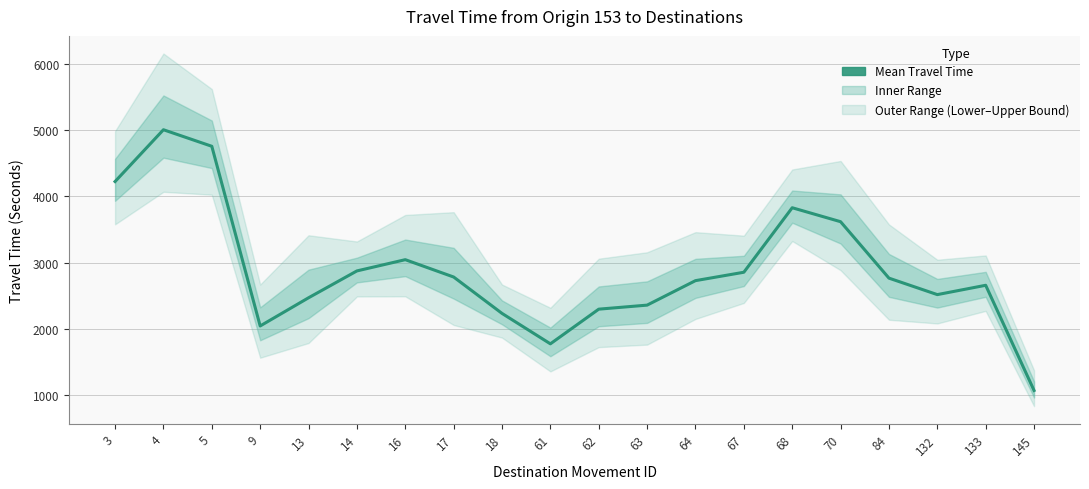

Read the value at 84.

2764